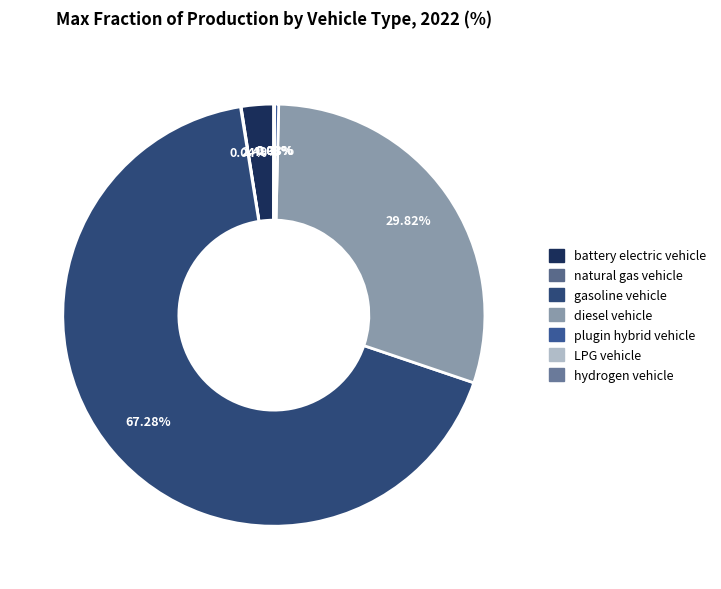

Is it true that battery electric vehicle is 1% of the pie?

False